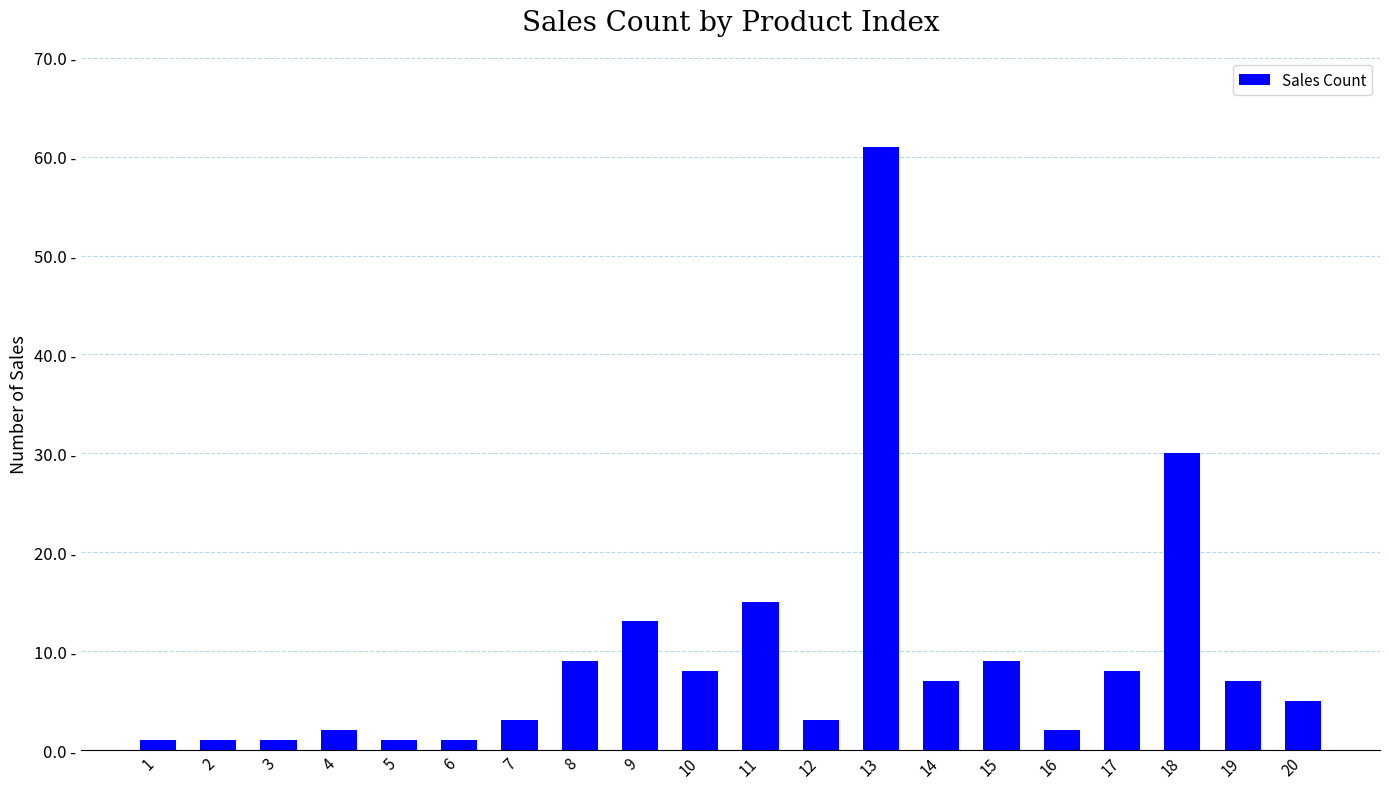

Reading left to right, what are all the values shown in this chart?

1=1	2=1	3=1	4=2	5=1	6=1	7=3	8=9	9=13	10=8	11=15	12=3	13=61	14=7	15=9	16=2	17=8	18=30	19=7	20=5